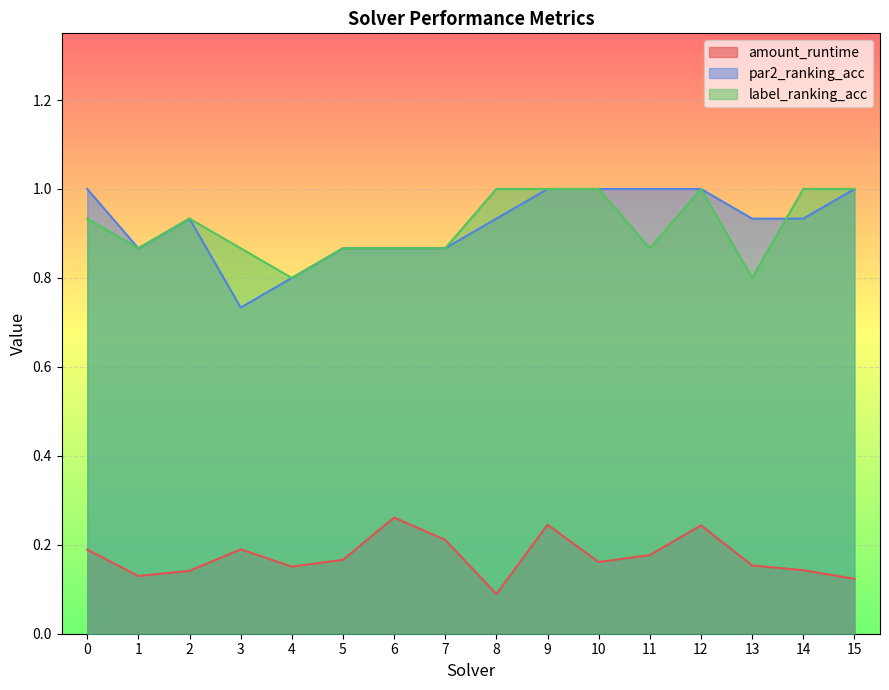

In amount_runtime, how many points are lower than both neighbors (excluding endpoints)?

4